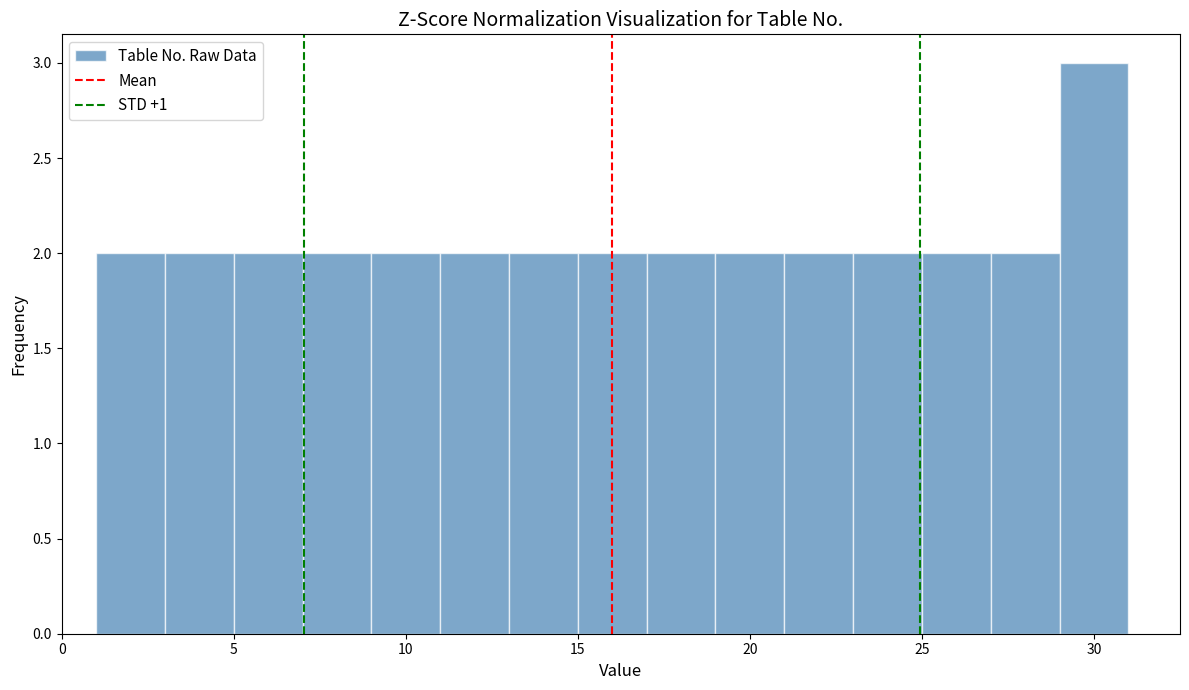

What is the height of the bar covering 27 to 29 on the x-axis? The values are not printed on the chart, so give them approximately, as read against the axis.

2